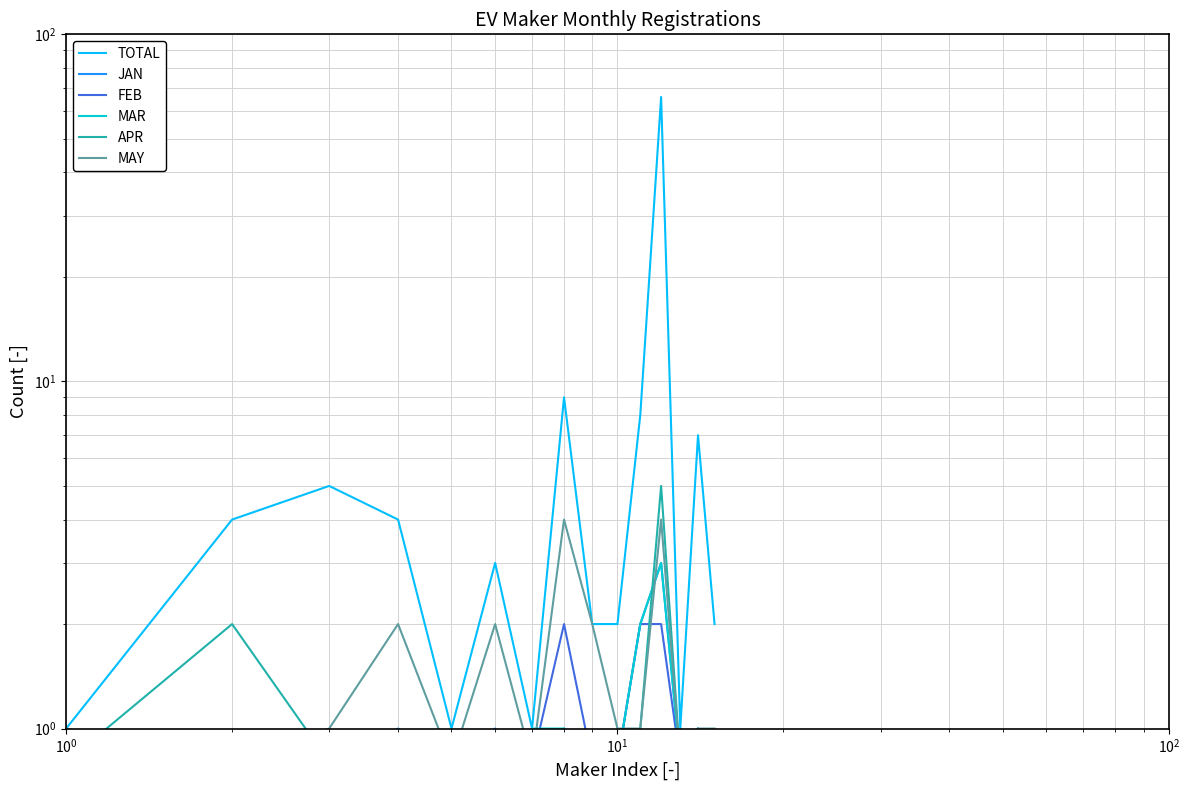

What is the value of the APR point at the 13th from the left?

0.8